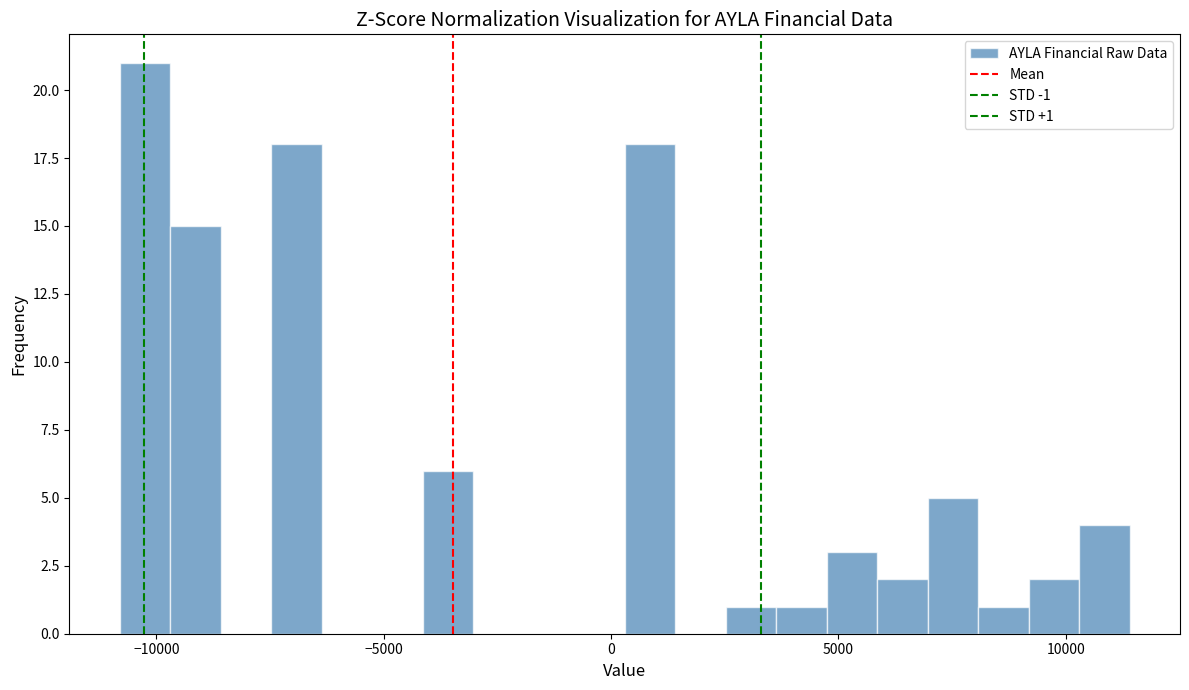

Read against the x-axis, roughly where is the centre of the tallest bar?

-10000